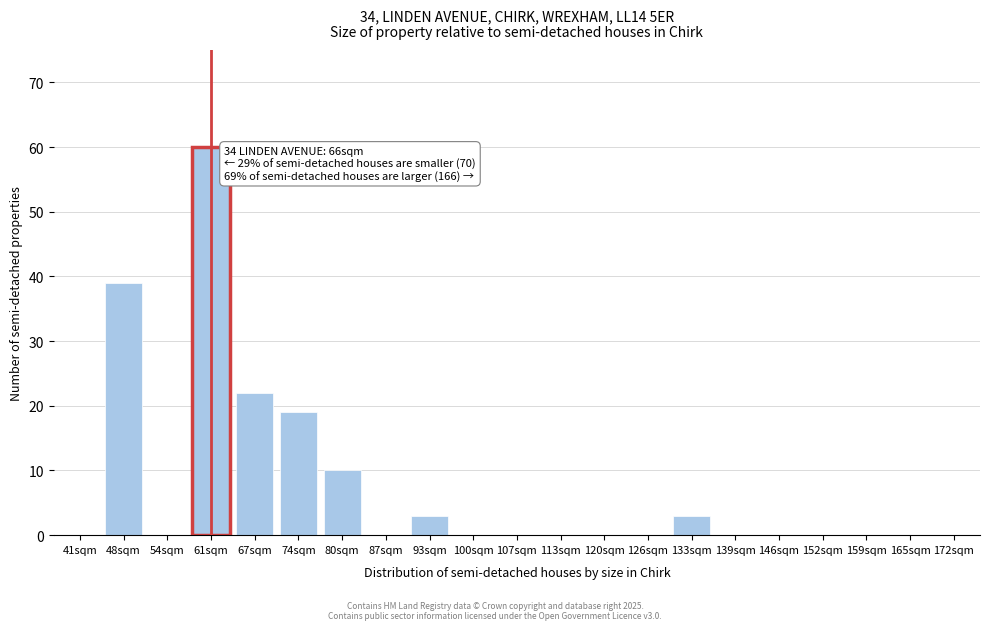

Reading right to left, what are all the values shown in this chart?

172sqm=0	165sqm=0	159sqm=0	152sqm=0	146sqm=0	139sqm=0	133sqm=3	126sqm=0	120sqm=0	113sqm=0	107sqm=0	100sqm=0	93sqm=3	87sqm=0	80sqm=10	74sqm=19	67sqm=22	61sqm=60	54sqm=0	48sqm=39	41sqm=0